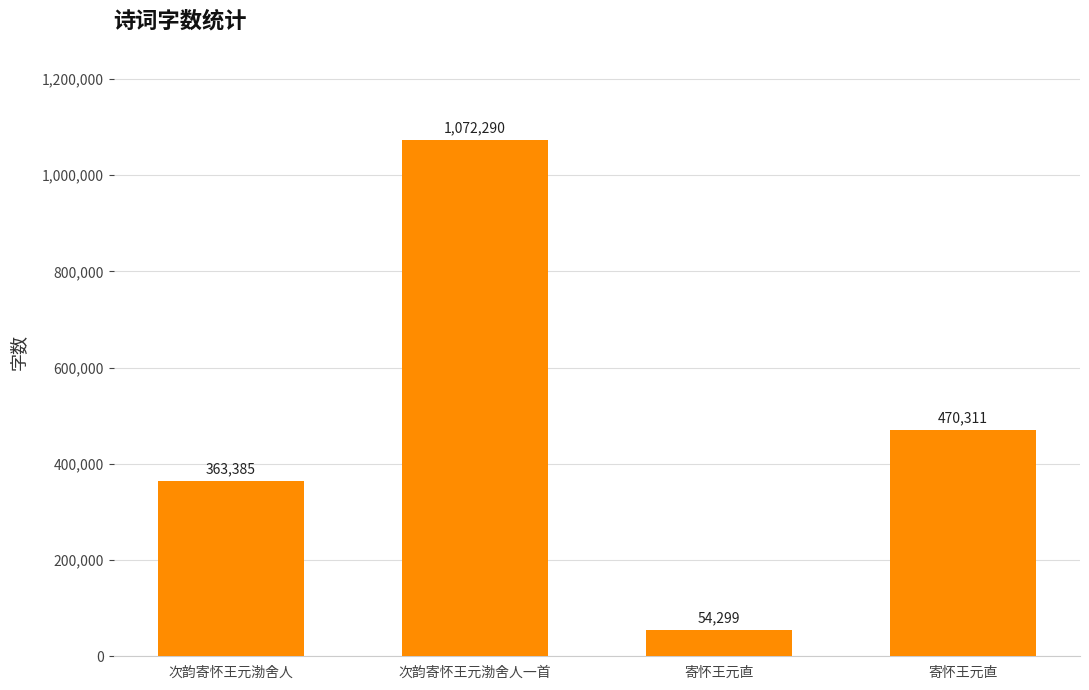

What is the difference between the second highest and second lowest values?

106926